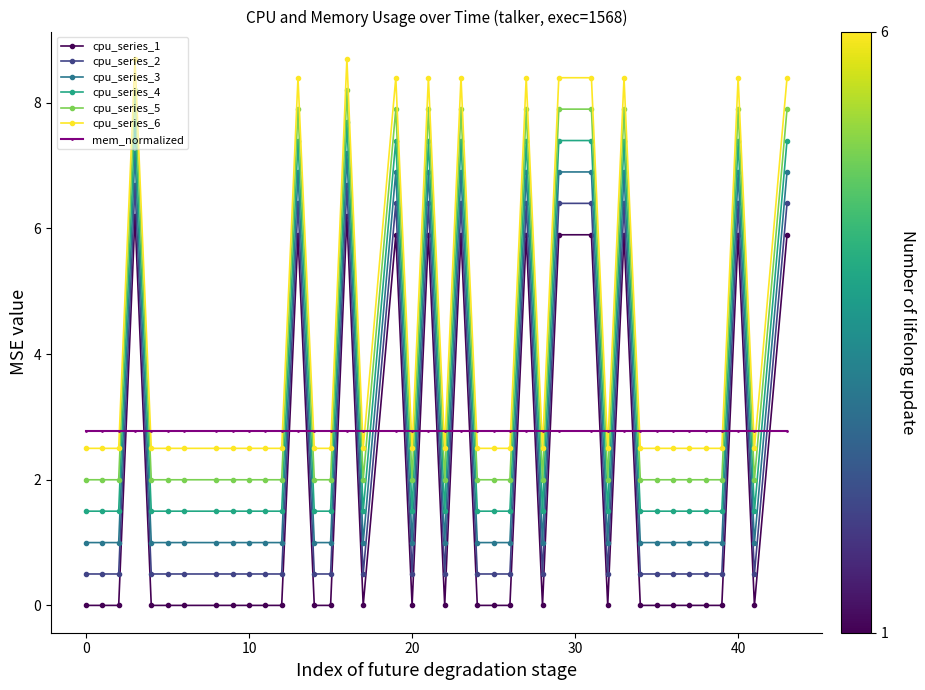

What is the average value of the cpu_series_6 series?

4.3